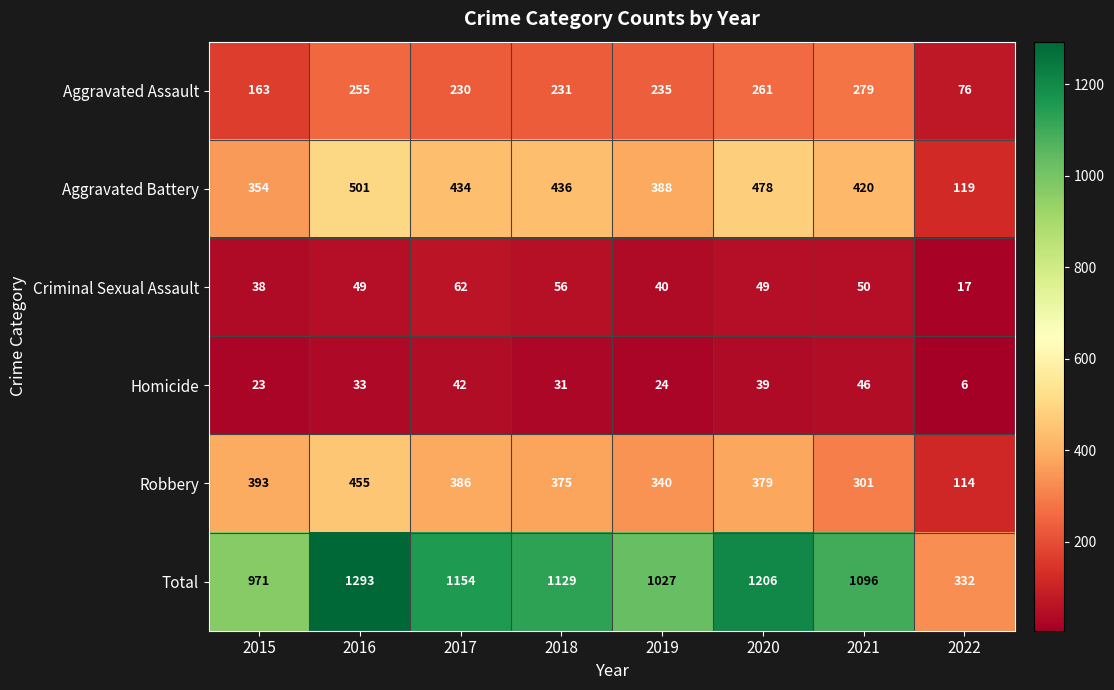

What is the difference between the maximum and minimum values in the Robbery series?

341